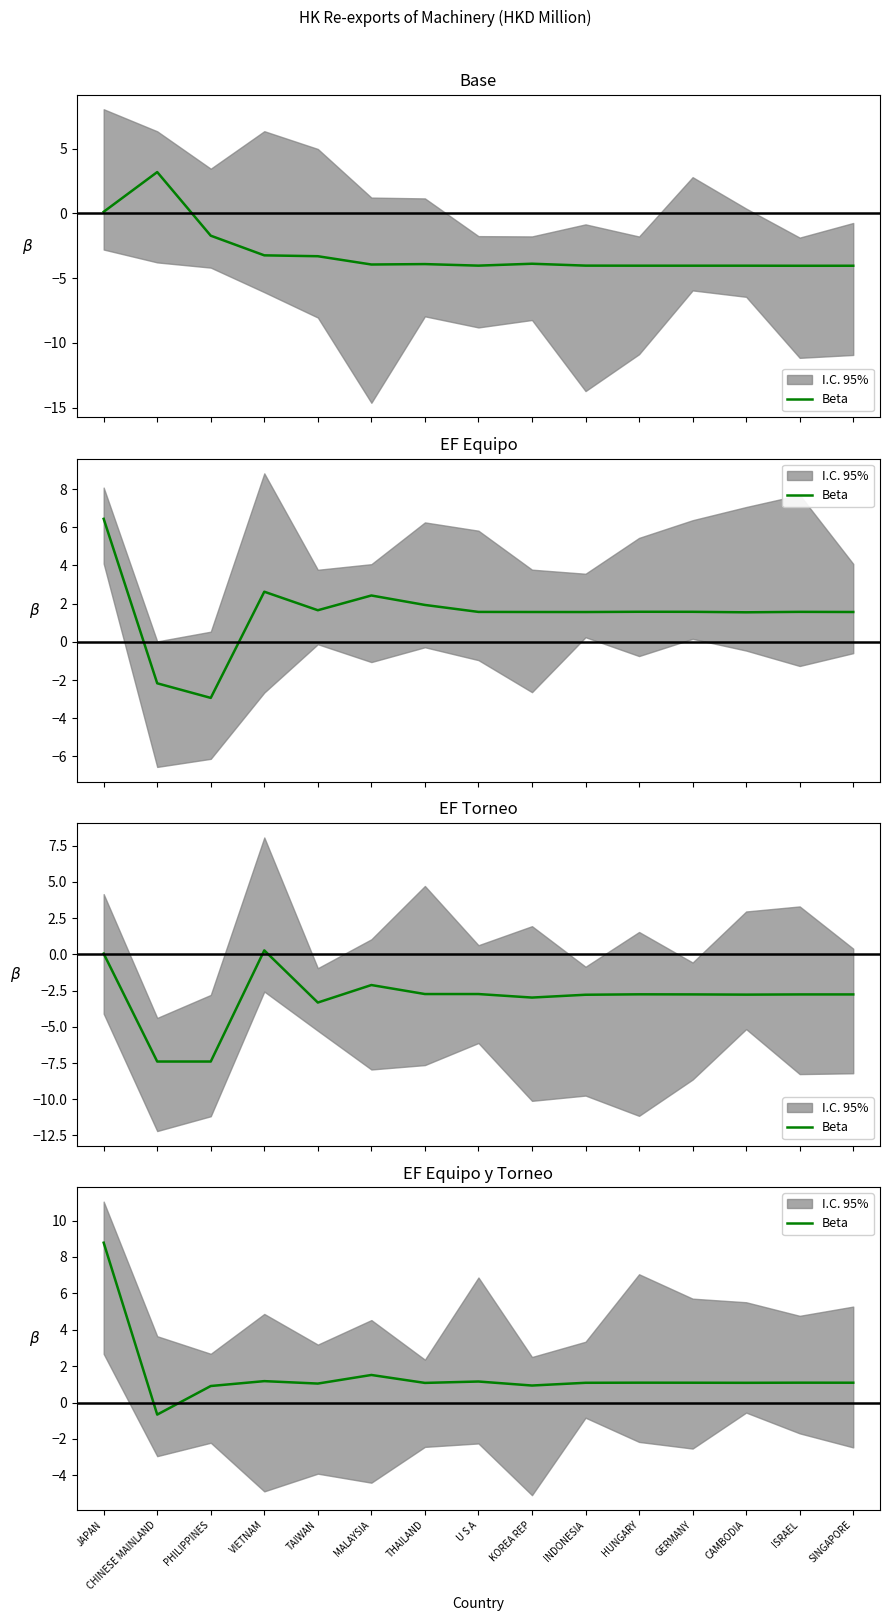

What is the sum of all values?

22.5